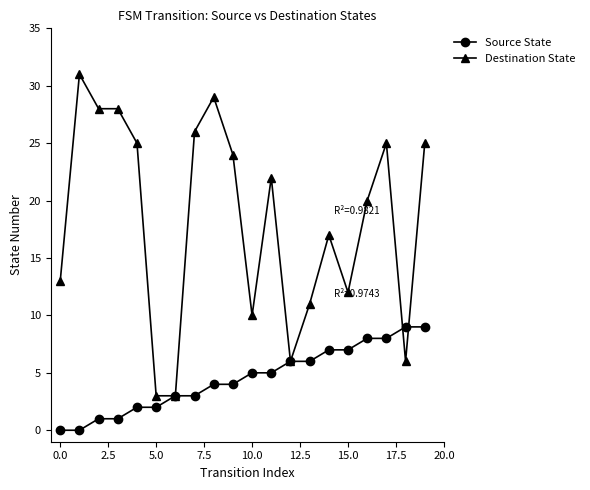

List the series in order of their peak value, highest first.

Destination State, Source State